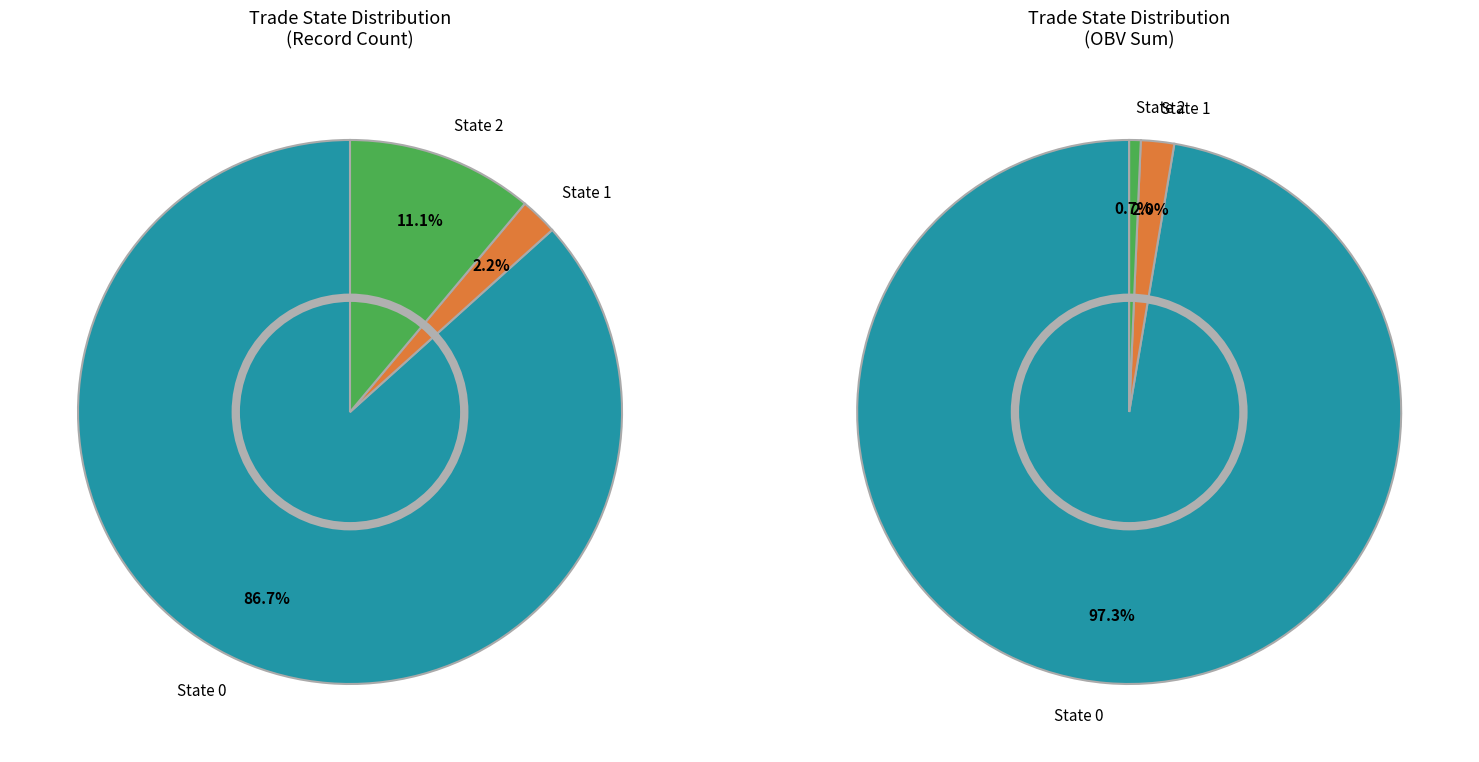

Does 0 account for over 50% of the chart?

Yes